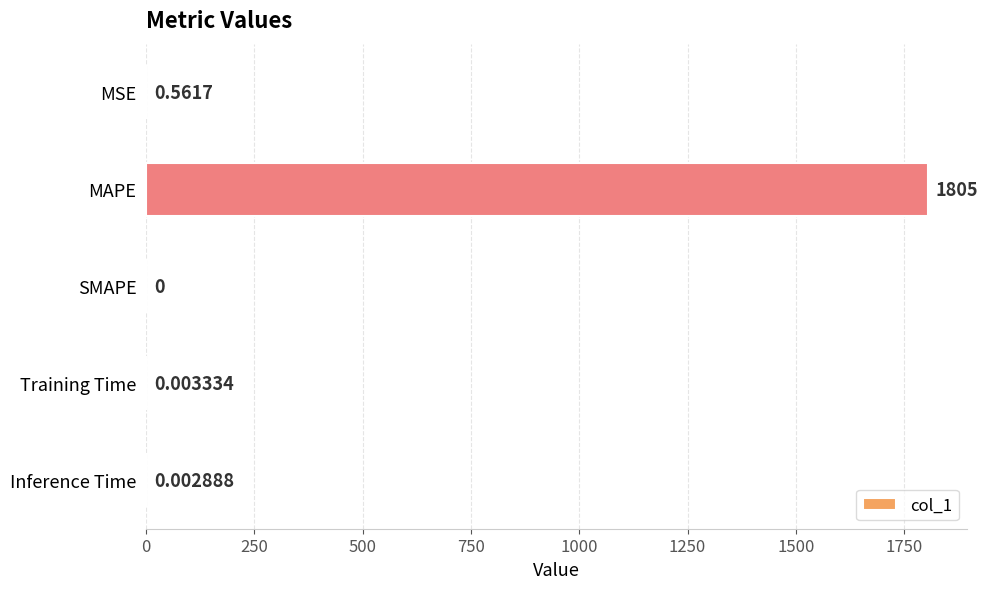

What is the greatest value displayed?

1804.5